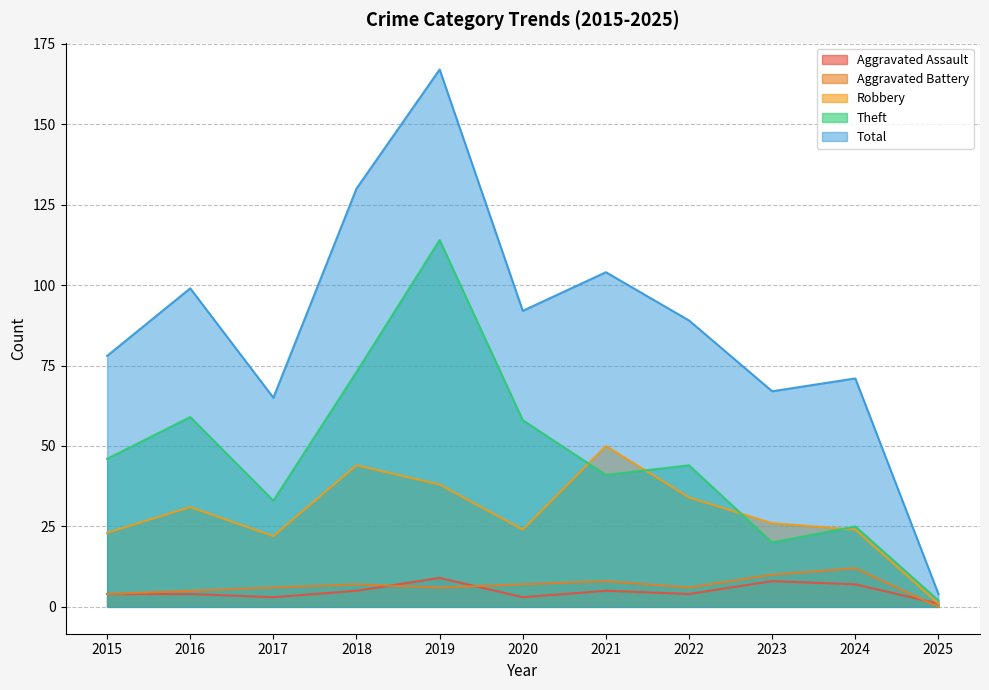

What value does the Total series have at 2020?

92